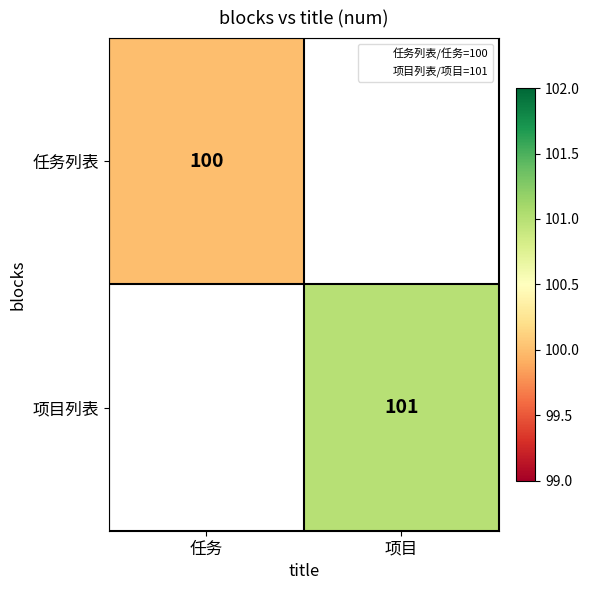

Count the number of categories in the chart.

2